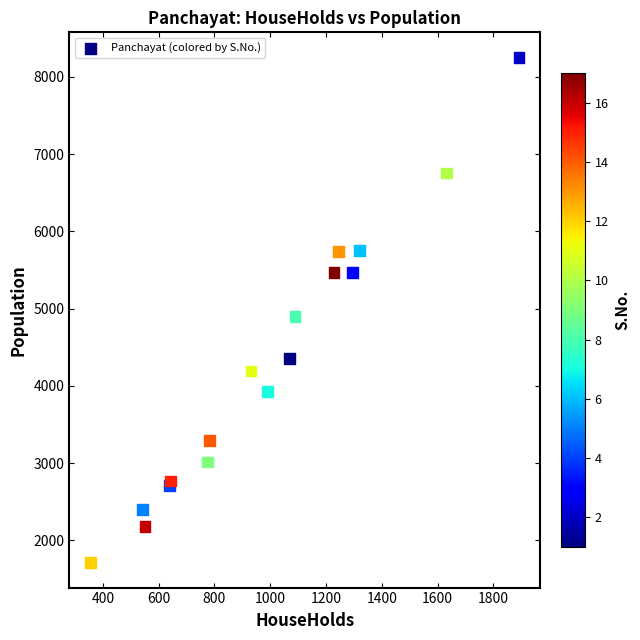

What Y value in the scatter plot is closest to 4982?

4895